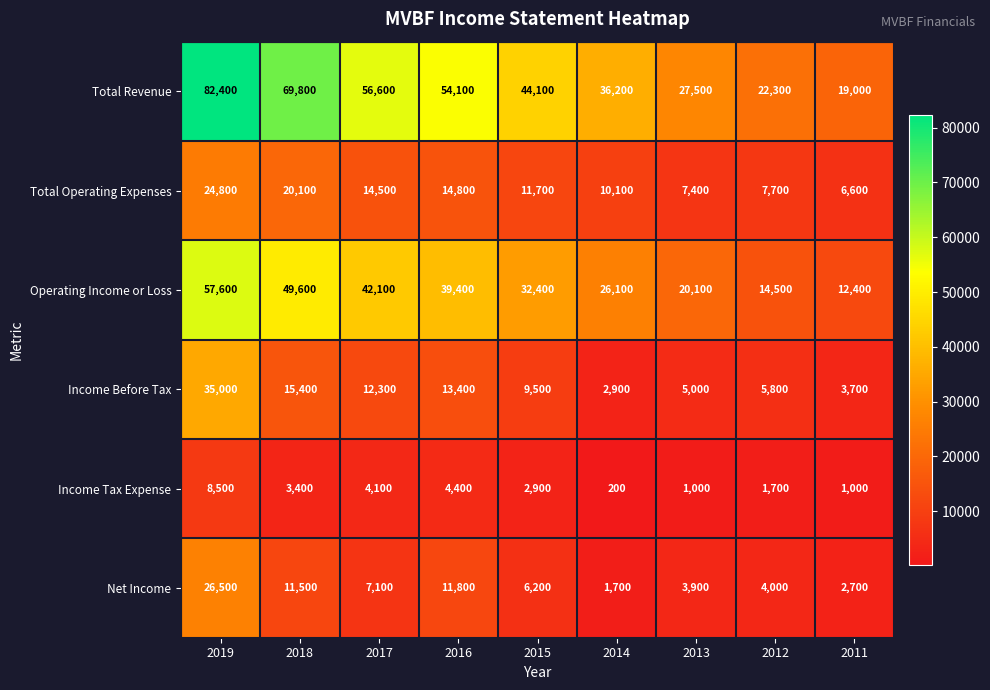

At how many categories does at least one series exceed 74450?

1